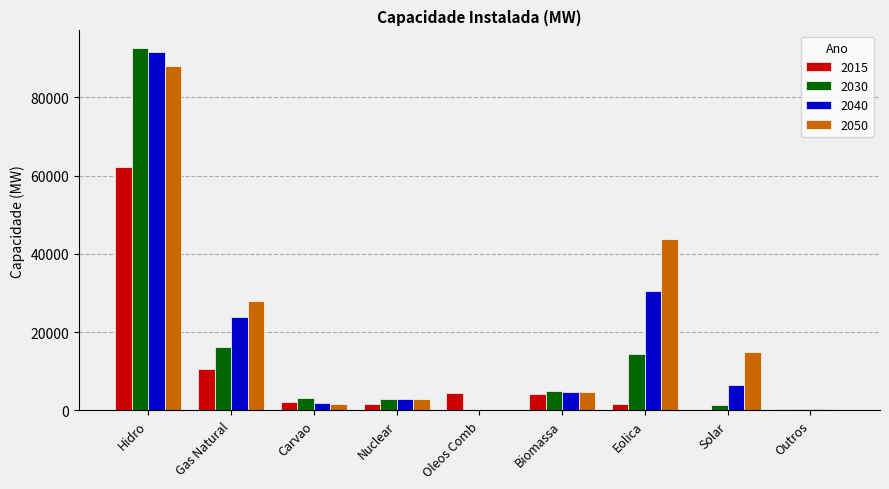

Is the value of 2040 at Eolica greater than the value of 2015 at Eolica?

Yes